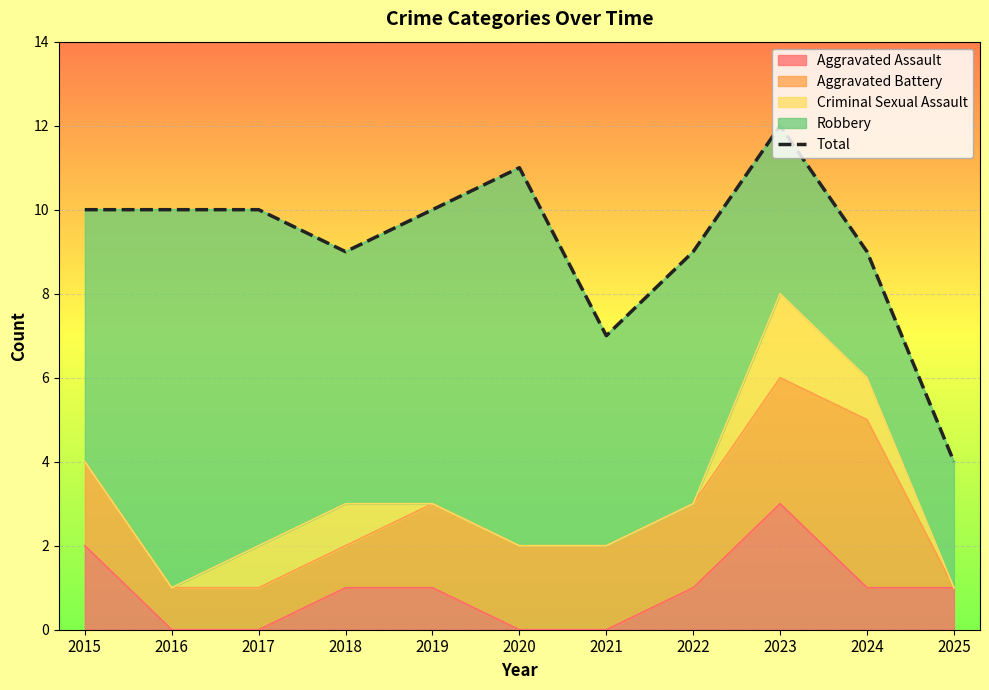

Reading left to right, transcribe all the data shown in this chart.

2015=10	2016=10	2017=10	2018=9	2019=10	2020=11	2021=7	2022=9	2023=12	2024=9	2025=4